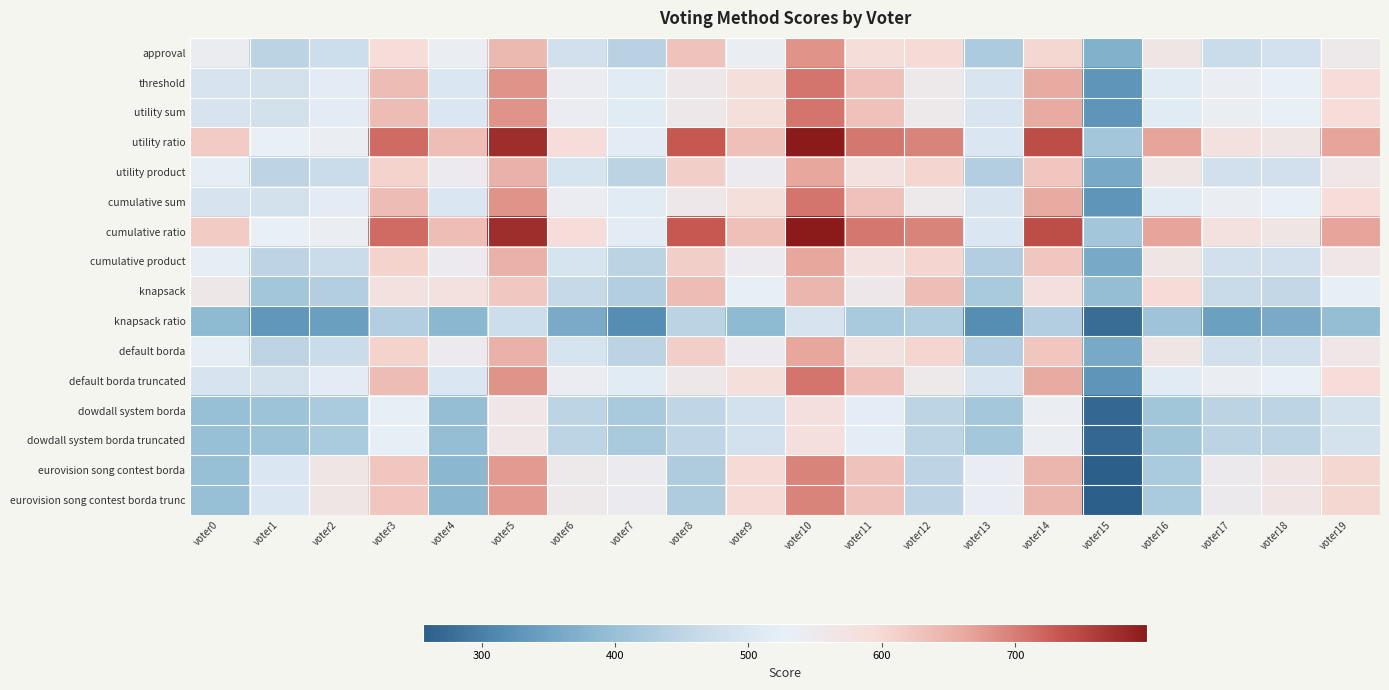

Reading left to right, extract all data points from this chart.

approval: voter0=542	voter1=446	voter2=474	voter3=593	voter4=538	voter5=641	voter6=481	voter7=443	voter8=629	voter9=537	voter10=682	voter11=591	voter12=598	voter13=426	voter14=602	voter15=373	voter16=564	voter17=469	voter18=483	voter19=555
threshold: voter0=494	voter1=486	voter2=519	voter3=637	voter4=500	voter5=682	voter6=539	voter7=514	voter8=556	voter9=587	voter10=707	voter11=631	voter12=553	voter13=497	voter14=661	voter15=329	voter16=514	voter17=538	voter18=530	voter19=593
utility sum: voter0=494	voter1=486	voter2=519	voter3=637	voter4=500	voter5=682	voter6=539	voter7=514	voter8=556	voter9=587	voter10=707	voter11=631	voter12=553	voter13=497	voter14=661	voter15=329	voter16=514	voter17=538	voter18=530	voter19=593
utility ratio: voter0=618	voter1=530	voter2=538	voter3=716	voter4=635	voter5=777	voter6=593	voter7=518	voter8=733	voter9=633	voter10=799	voter11=704	voter12=694	voter13=501	voter14=743	voter15=416	voter16=667	voter17=577	voter18=565	voter19=667
utility product: voter0=523	voter1=450	voter2=470	voter3=607	voter4=546	voter5=652	voter6=493	voter7=445	voter8=614	voter9=545	voter10=665	voter11=580	voter12=605	voter13=436	voter14=624	voter15=360	voter16=565	voter17=481	voter18=482	voter19=561
cumulative sum: voter0=494	voter1=486	voter2=519	voter3=637	voter4=500	voter5=682	voter6=539	voter7=514	voter8=556	voter9=587	voter10=707	voter11=631	voter12=553	voter13=497	voter14=661	voter15=329	voter16=514	voter17=538	voter18=530	voter19=593
cumulative ratio: voter0=618	voter1=530	voter2=538	voter3=716	voter4=635	voter5=777	voter6=593	voter7=518	voter8=733	voter9=633	voter10=799	voter11=704	voter12=694	voter13=501	voter14=743	voter15=416	voter16=667	voter17=577	voter18=565	voter19=667
cumulative product: voter0=523	voter1=450	voter2=470	voter3=607	voter4=546	voter5=652	voter6=493	voter7=445	voter8=614	voter9=545	voter10=665	voter11=580	voter12=605	voter13=436	voter14=624	voter15=360	voter16=565	voter17=481	voter18=482	voter19=561
knapsack: voter0=559	voter1=417	voter2=435	voter3=579	voter4=577	voter5=621	voter6=460	voter7=436	voter8=637	voter9=525	voter10=646	voter11=556	voter12=635	voter13=422	voter14=585	voter15=397	voter16=596	voter17=466	voter18=457	voter19=526
knapsack ratio: voter0=388	voter1=331	voter2=345	voter3=436	voter4=385	voter5=473	voter6=364	voter7=319	voter8=445	voter9=388	voter10=495	voter11=423	voter12=433	voter13=318	voter14=436	voter15=276	voter16=409	voter17=347	voter18=364	voter19=395
default borda: voter0=523	voter1=450	voter2=470	voter3=607	voter4=546	voter5=652	voter6=493	voter7=445	voter8=614	voter9=545	voter10=665	voter11=580	voter12=605	voter13=436	voter14=624	voter15=360	voter16=565	voter17=481	voter18=482	voter19=561
default borda truncated: voter0=494	voter1=486	voter2=519	voter3=637	voter4=500	voter5=682	voter6=539	voter7=514	voter8=556	voter9=587	voter10=707	voter11=631	voter12=553	voter13=497	voter14=661	voter15=329	voter16=514	voter17=538	voter18=530	voter19=593
dowdall system borda: voter0=400	voter1=408	voter2=424	voter3=526	voter4=396	voter5=561	voter6=448	voter7=423	voter8=453	voter9=485	voter10=585	voter11=521	voter12=448	voter13=419	voter14=537	voter15=270	voter16=412	voter17=445	voter18=448	voter19=488
dowdall system borda truncated: voter0=400	voter1=408	voter2=424	voter3=526	voter4=396	voter5=561	voter6=448	voter7=423	voter8=453	voter9=485	voter10=585	voter11=521	voter12=448	voter13=419	voter14=537	voter15=270	voter16=412	voter17=445	voter18=448	voter19=488
eurovision song contest borda: voter0=399	voter1=502	voter2=564	voter3=625	voter4=384	voter5=674	voter6=551	voter7=544	voter8=429	voter9=599	voter10=693	voter11=629	voter12=451	voter13=534	voter14=646	voter15=256	voter16=424	voter17=549	voter18=566	voter19=602
eurovision song contest borda trunc: voter0=399	voter1=502	voter2=564	voter3=625	voter4=384	voter5=674	voter6=551	voter7=544	voter8=429	voter9=599	voter10=693	voter11=629	voter12=451	voter13=534	voter14=646	voter15=256	voter16=424	voter17=549	voter18=566	voter19=602